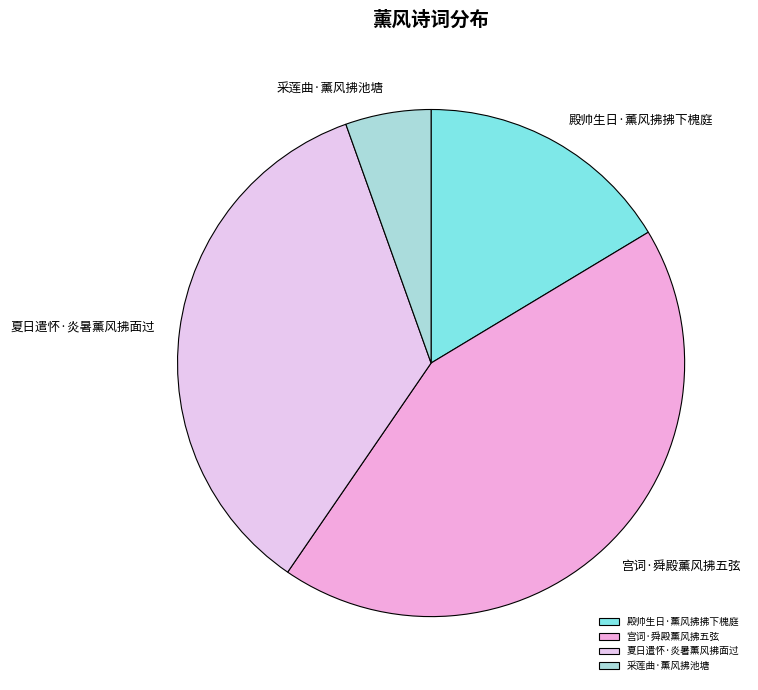

Which slice is the smallest?

采莲曲·薰风拂池塘